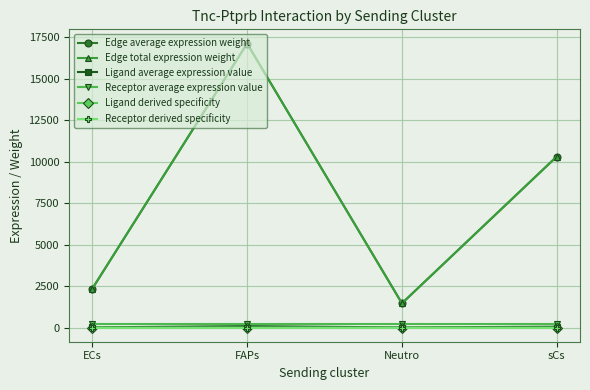

At how many categories does at least one series exceed 614?

4